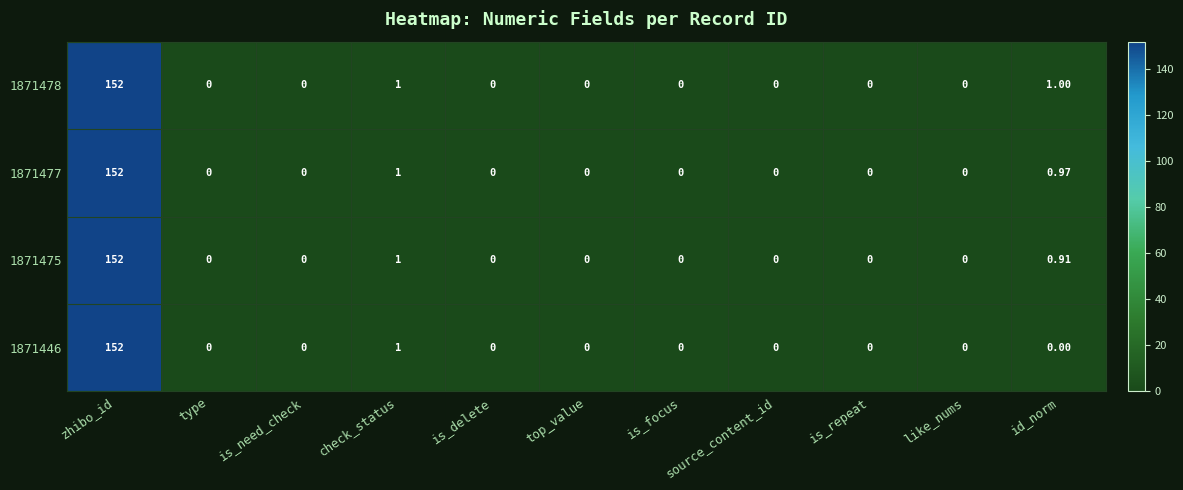

How many categories are shown in the chart?

11